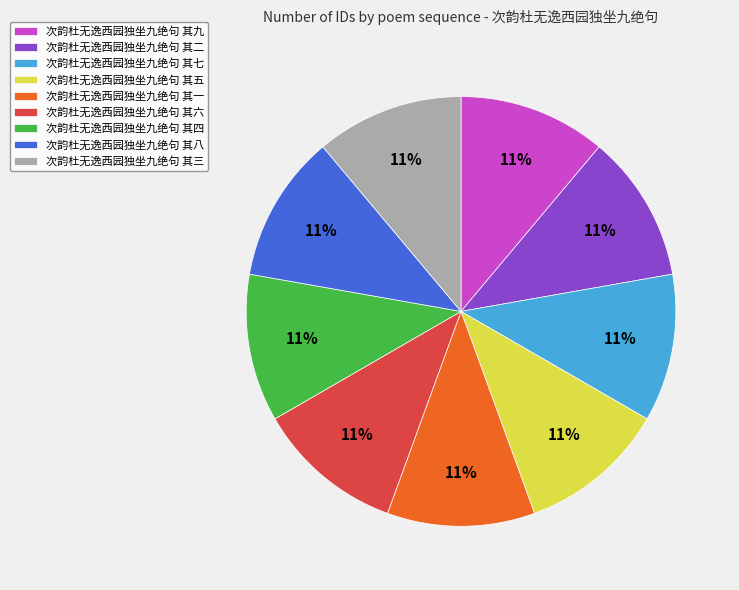

Approximately how many times larger is the value at 次韵杜无逸西园独坐九绝句 其四 compared to 次韵杜无逸西园独坐九绝句 其五?

1.0